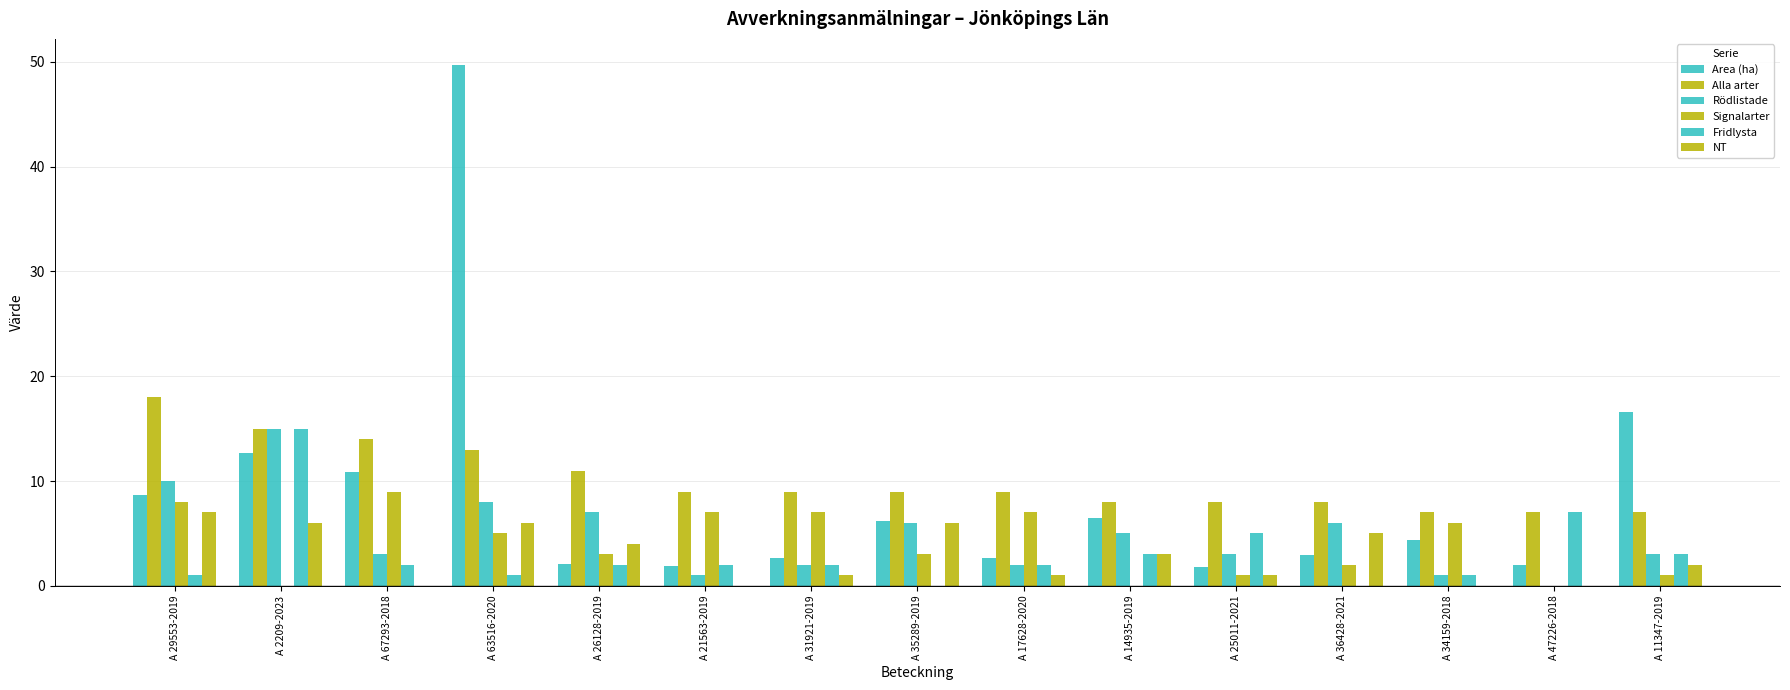

Reading left to right, what are all the values shown in this chart?

Area (ha): A 29553-2019=8.7	A 2209-2023=12.7	A 67293-2018=10.9	A 63516-2020=49.7	A 26128-2019=2.1	A 21563-2019=1.9	A 31921-2019=2.7	A 35289-2019=6.2	A 17628-2020=2.7	A 14935-2019=6.5	A 25011-2021=1.8	A 36428-2021=2.9	A 34159-2018=4.4	A 47226-2018=2.0	A 11347-2019=16.6
Alla arter: A 29553-2019=18.0	A 2209-2023=15.0	A 67293-2018=14.0	A 63516-2020=13.0	A 26128-2019=11.0	A 21563-2019=9.0	A 31921-2019=9.0	A 35289-2019=9.0	A 17628-2020=9.0	A 14935-2019=8.0	A 25011-2021=8.0	A 36428-2021=8.0	A 34159-2018=7.0	A 47226-2018=7.0	A 11347-2019=7.0
Rödlistade: A 29553-2019=10.0	A 2209-2023=15.0	A 67293-2018=3.0	A 63516-2020=8.0	A 26128-2019=7.0	A 21563-2019=1.0	A 31921-2019=2.0	A 35289-2019=6.0	A 17628-2020=2.0	A 14935-2019=5.0	A 25011-2021=3.0	A 36428-2021=6.0	A 34159-2018=1.0	A 47226-2018=0.0	A 11347-2019=3.0
Signalarter: A 29553-2019=8.0	A 2209-2023=0.0	A 67293-2018=9.0	A 63516-2020=5.0	A 26128-2019=3.0	A 21563-2019=7.0	A 31921-2019=7.0	A 35289-2019=3.0	A 17628-2020=7.0	A 14935-2019=0.0	A 25011-2021=1.0	A 36428-2021=2.0	A 34159-2018=6.0	A 47226-2018=0.0	A 11347-2019=1.0
Fridlysta: A 29553-2019=1.0	A 2209-2023=15.0	A 67293-2018=2.0	A 63516-2020=1.0	A 26128-2019=2.0	A 21563-2019=2.0	A 31921-2019=2.0	A 35289-2019=0.0	A 17628-2020=2.0	A 14935-2019=3.0	A 25011-2021=5.0	A 36428-2021=0.0	A 34159-2018=1.0	A 47226-2018=7.0	A 11347-2019=3.0
NT: A 29553-2019=7.0	A 2209-2023=6.0	A 67293-2018=0.0	A 63516-2020=6.0	A 26128-2019=4.0	A 21563-2019=0.0	A 31921-2019=1.0	A 35289-2019=6.0	A 17628-2020=1.0	A 14935-2019=3.0	A 25011-2021=1.0	A 36428-2021=5.0	A 34159-2018=0.0	A 47226-2018=0.0	A 11347-2019=2.0